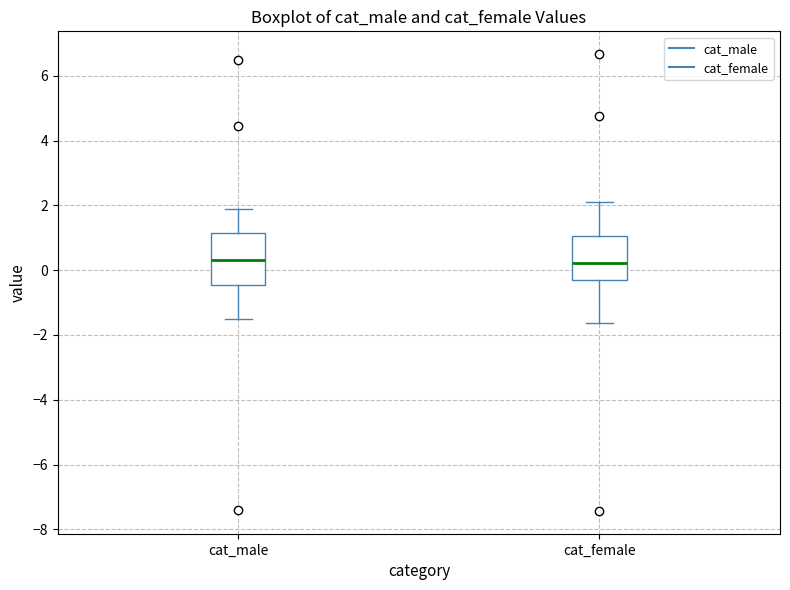

Reading left to right, transcribe this box plot: for each box, give where its median line is, the range the box spans, and where its two whiskers end, as read against the y-axis. The values are not printed on the chart, so give them approximately, as read against the axis.

cat_male: median 0.4, box -0.4 to 1.2, whiskers -1.4 to 1.8
cat_female: median 0.2, box -0.4 to 1.0, whiskers -1.6 to 2.0